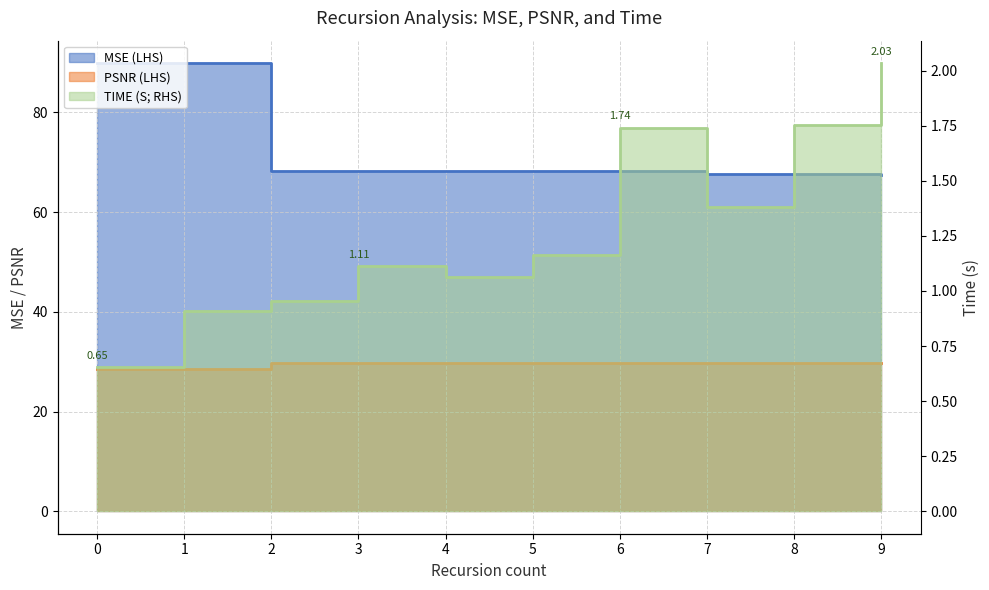

What is the difference between the second highest and second lowest values in the MSE (LHS) series?

22.2